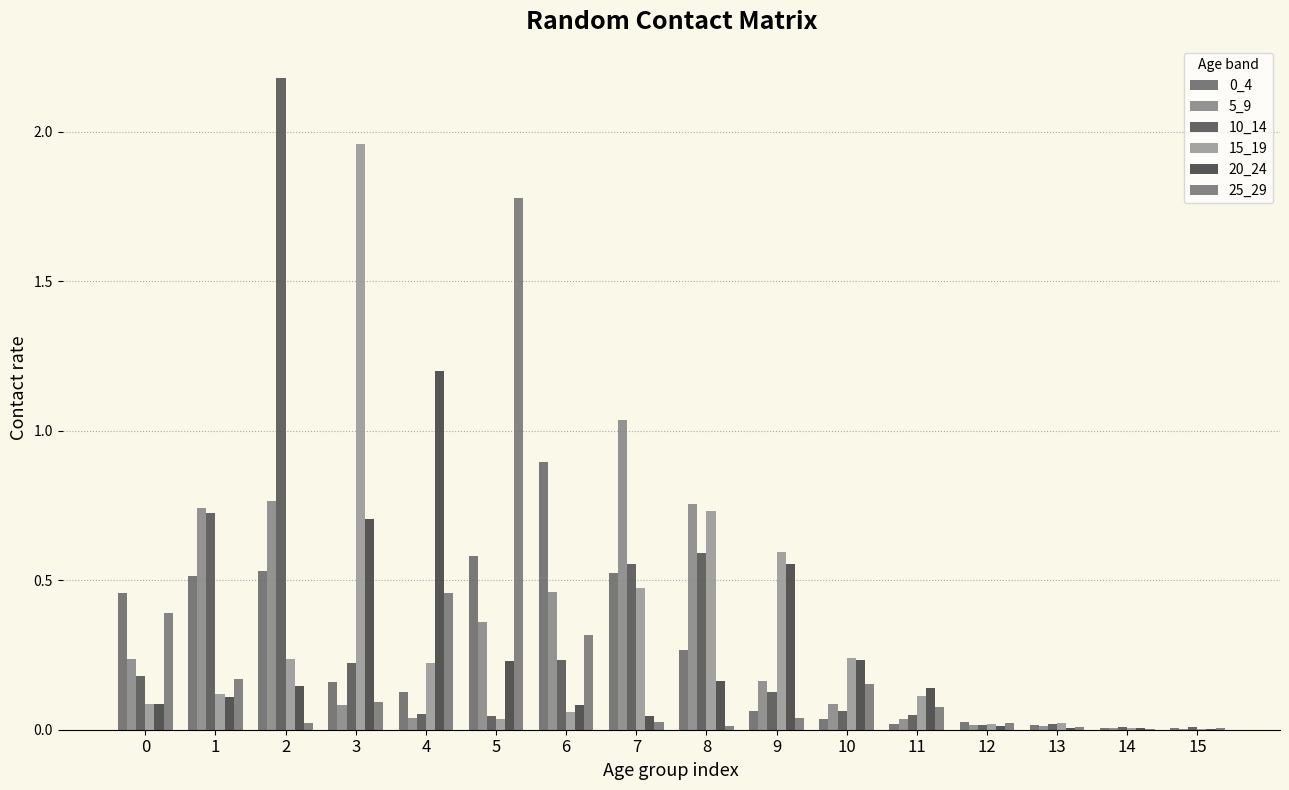

Does the chart contain stacked bars?

No